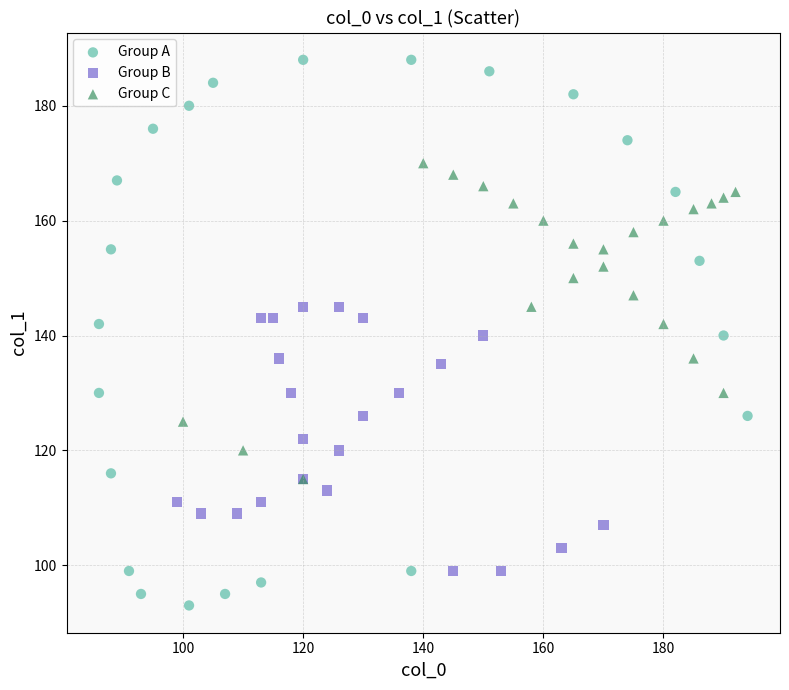

Which series contains the highest Y value?

Group A